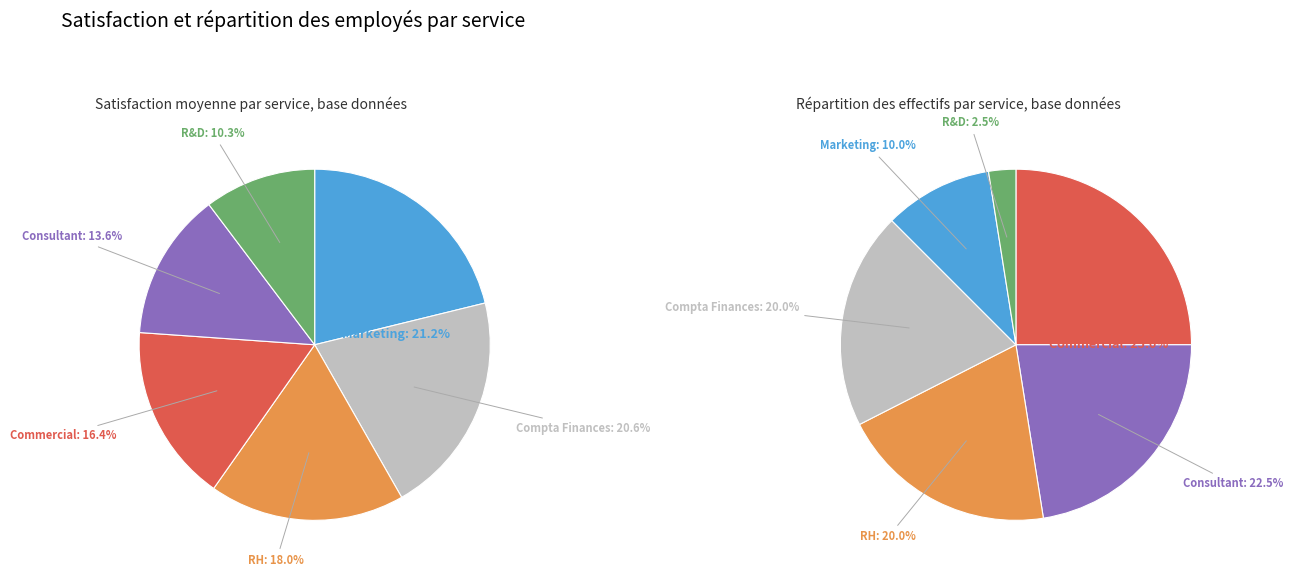

The Marketing slice represents 11% of the pie. True or false?

False